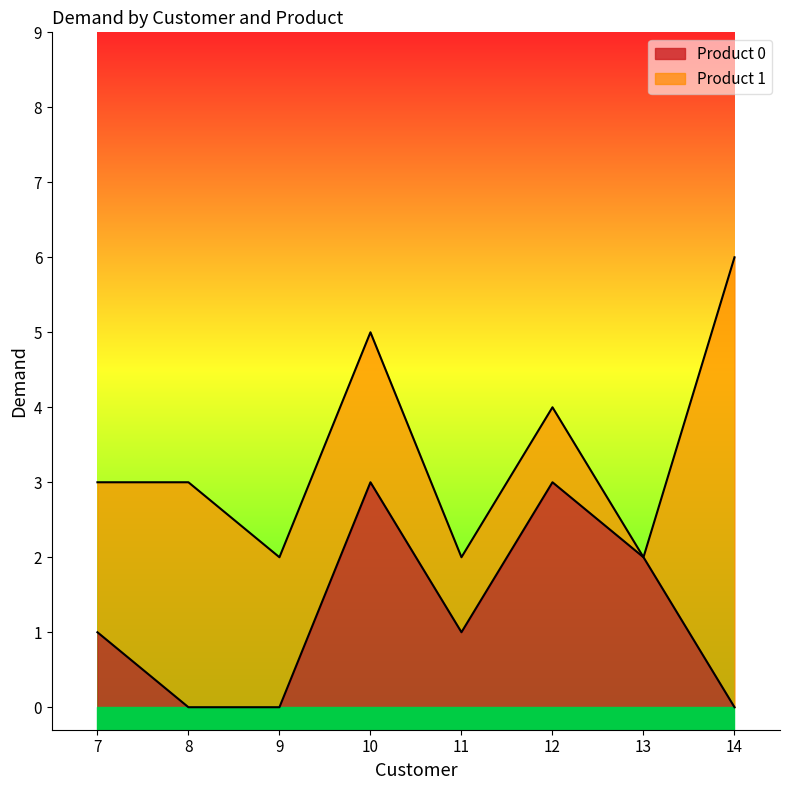

Is it true that Product 0 equals 0 at 9?

True